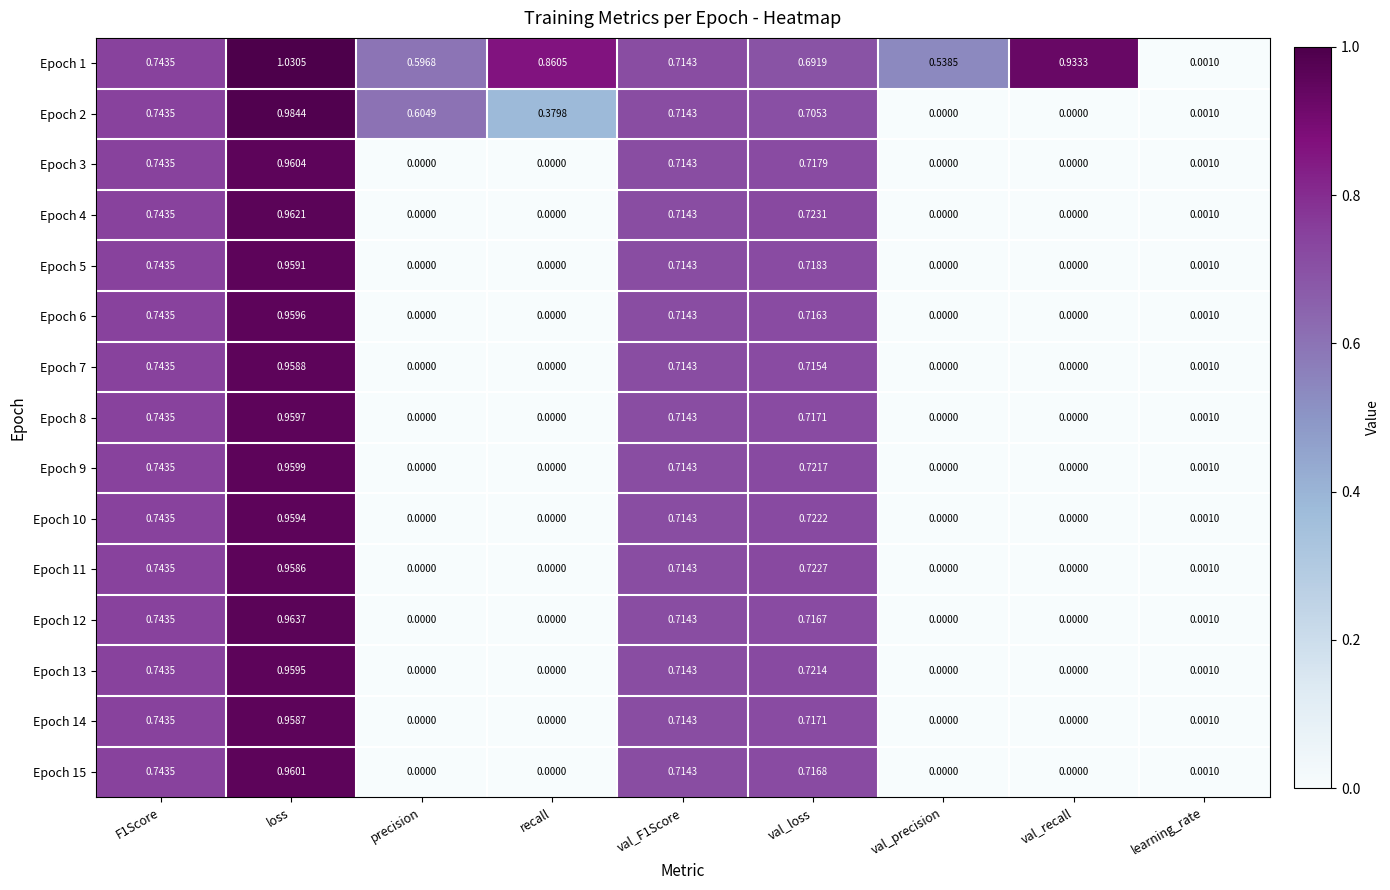

At which category does the chart reach its peak across all series?

loss